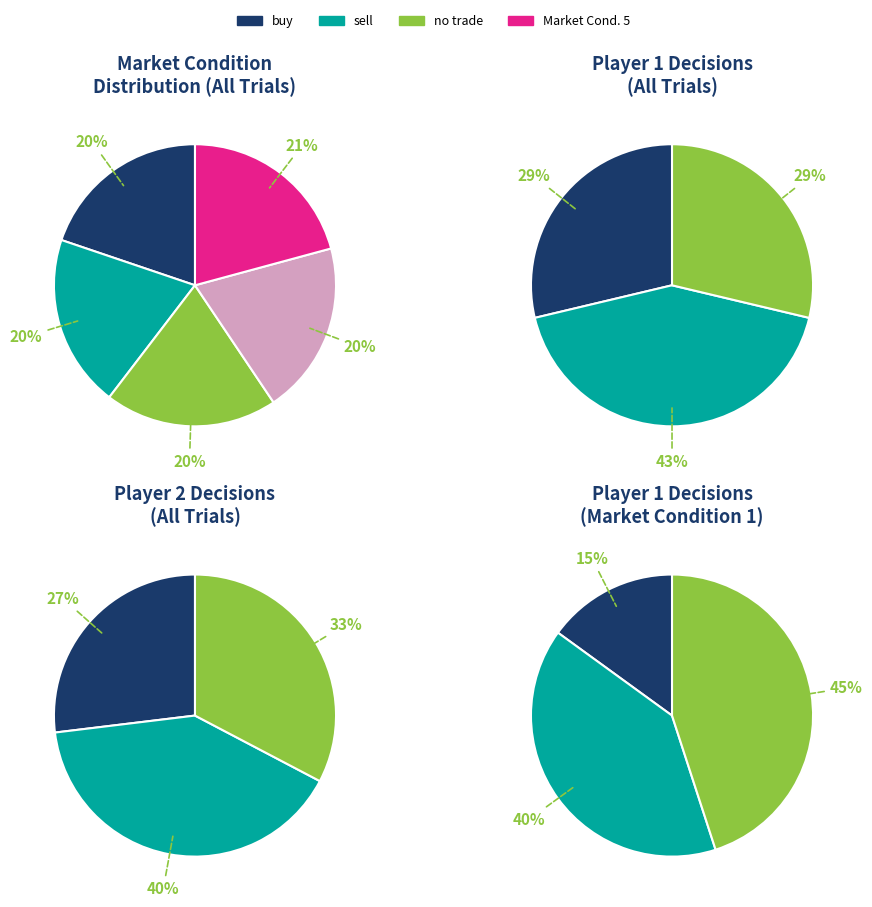

To the nearest percent, what is the difference between the largest and smallest slice percentages?

1%